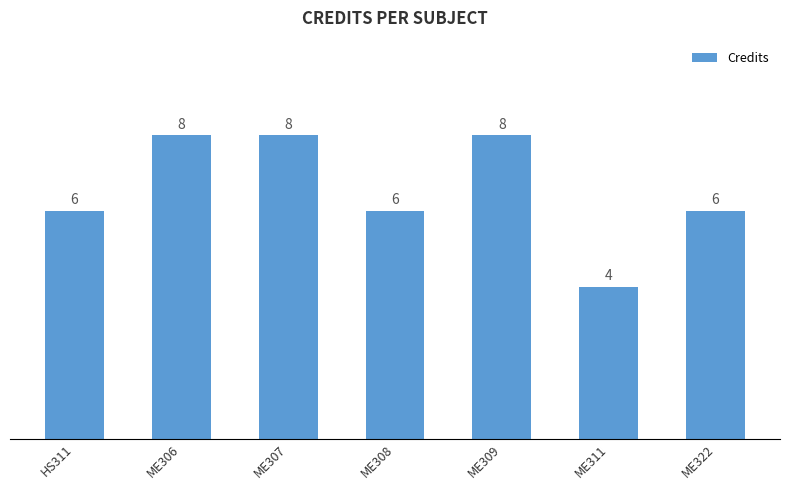

Are the bars horizontal?

No